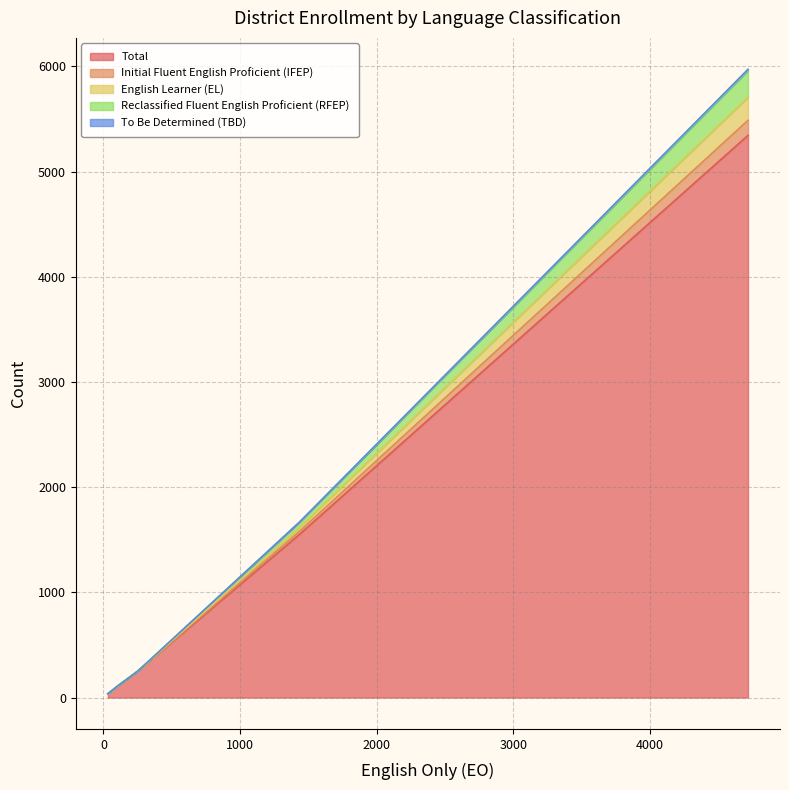

What is the highest value of the Total series?

5345